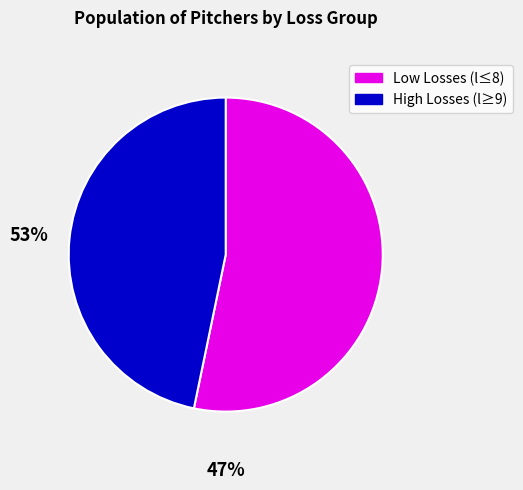

Is there any slice that represents more than half of the pie?

Yes